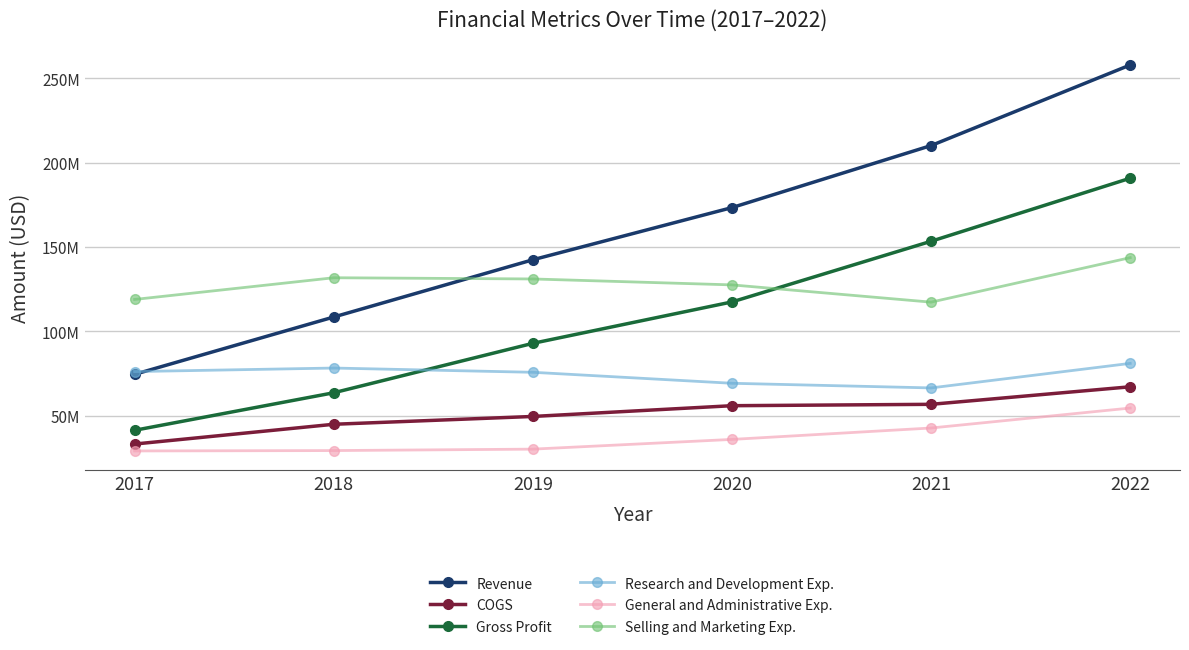

Is it true that Selling and Marketing Exp. equals 118935000 at 2017?

True